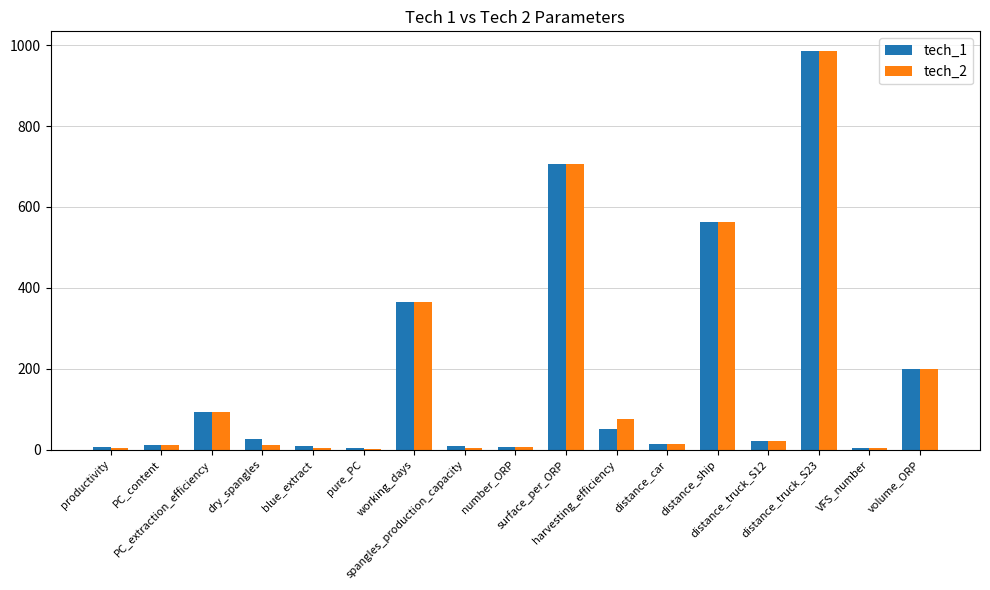

What is the sum of the tech_2 values at productivity and harvesting_efficiency?

78.9